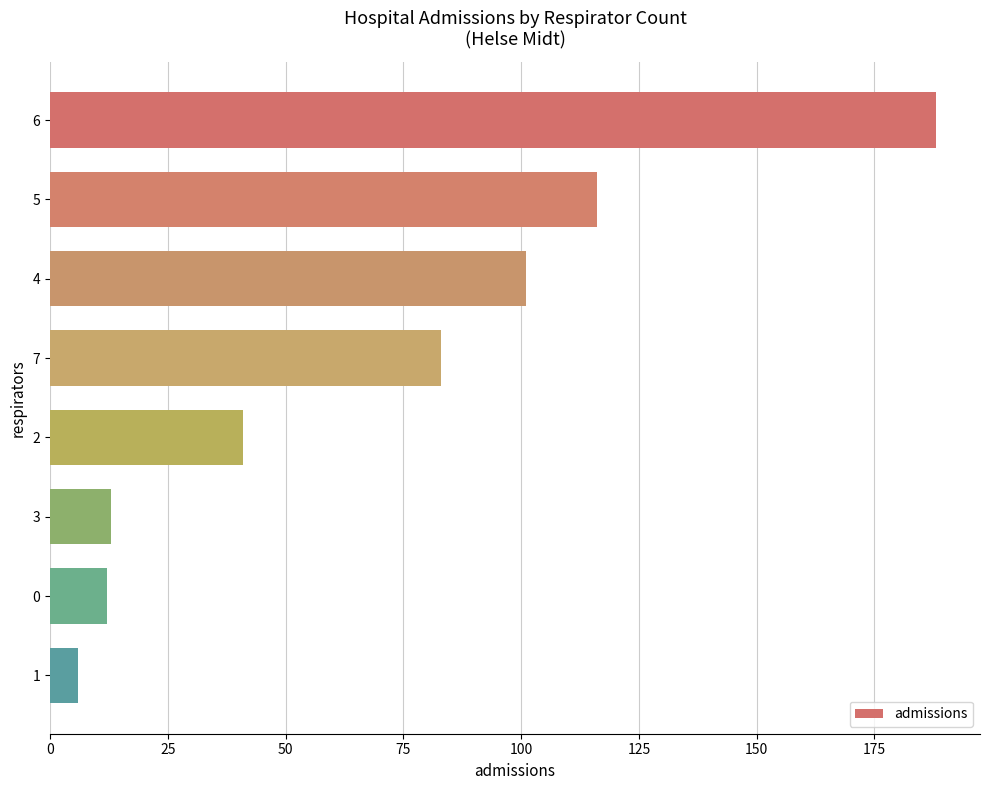

How many data points are less than 83?

4